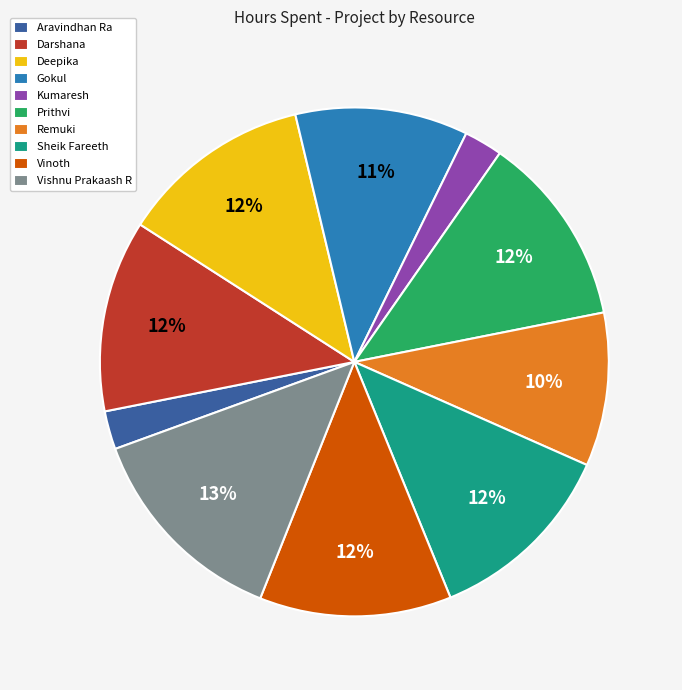

To the nearest percent, what percentage of the pie is Remuki?

10%